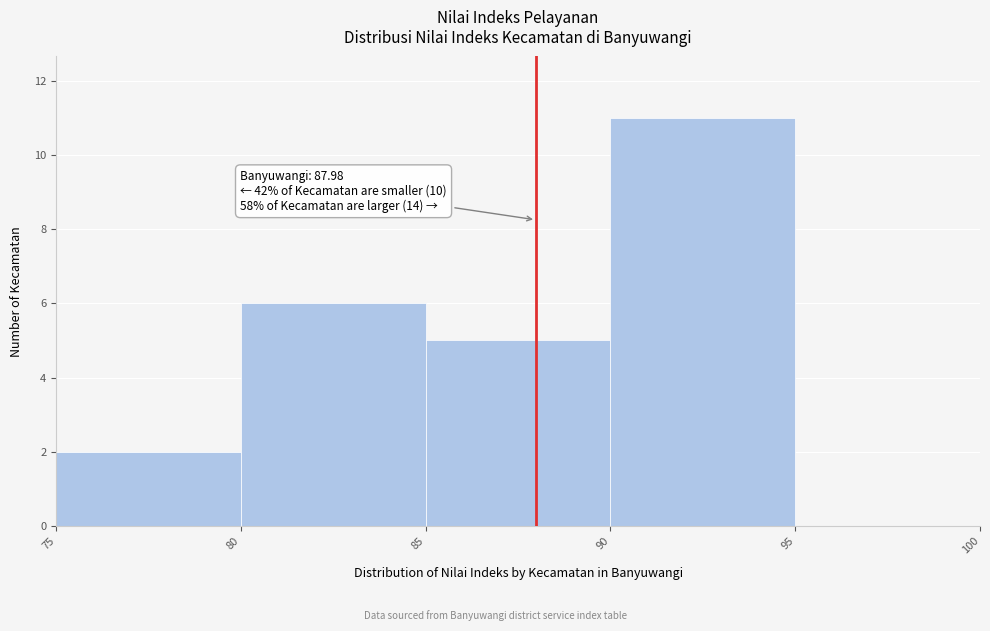

Which range on the x-axis has the tallest bar?

90 to 95